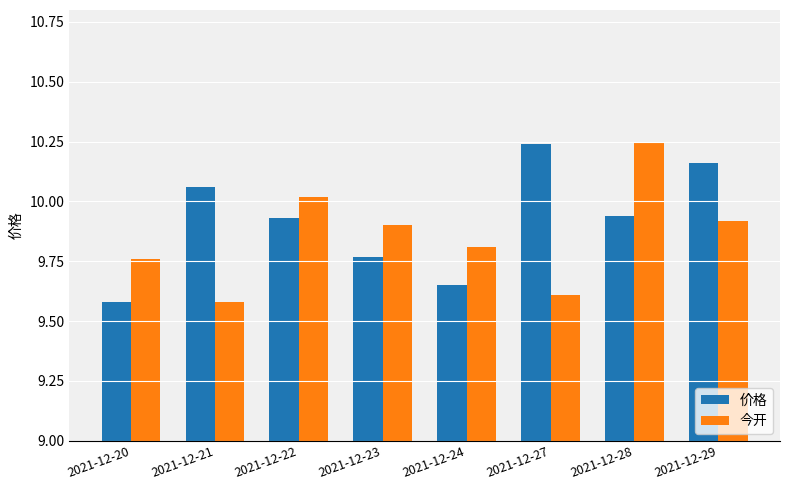

What is the spread (max minus min) of values at 2021-12-20?

0.2